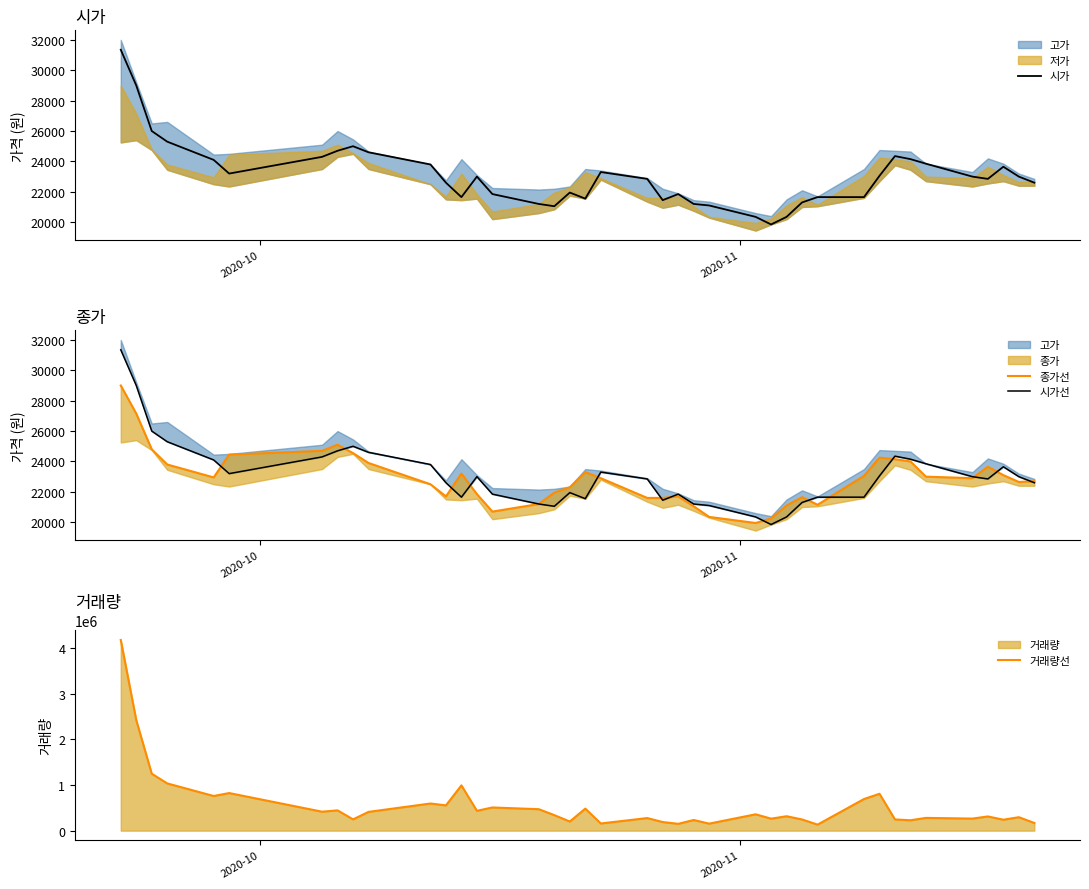

Where does the 종가선 series first go above 22900?

2020-10